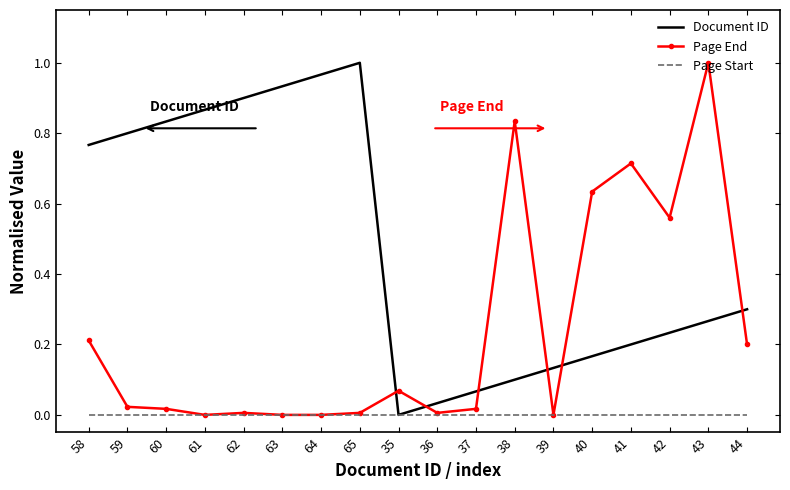

Which series changed the most between 62 and 39?

Document ID